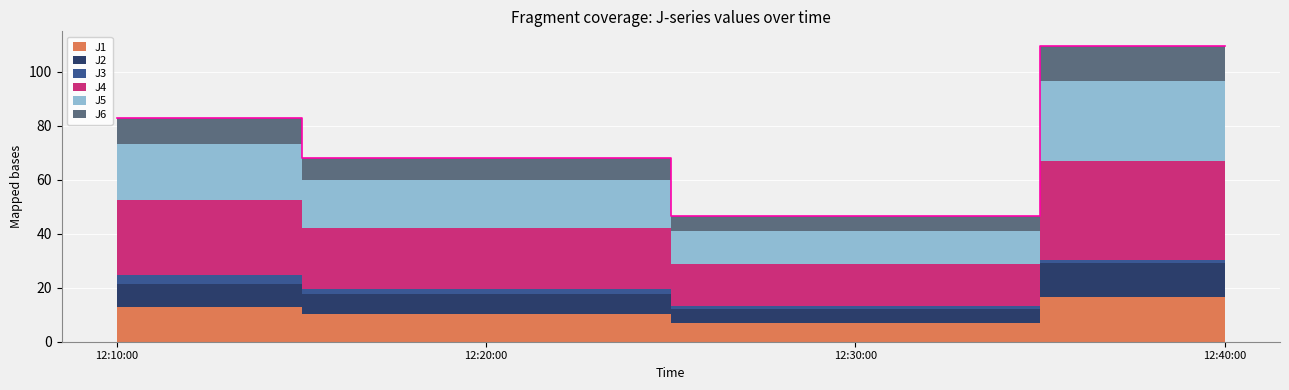

Reading left to right, extract all data points from this chart.

J1: 12.8	10.4	7.1	16.7
J2: 8.4	7.4	5.1	12.4
J3: 3.5	1.6	1.0	1.1
J4: 27.8	22.9	15.7	36.6
J5: 20.8	17.8	12.1	29.6
J6: 9.8	8.1	5.5	13.1